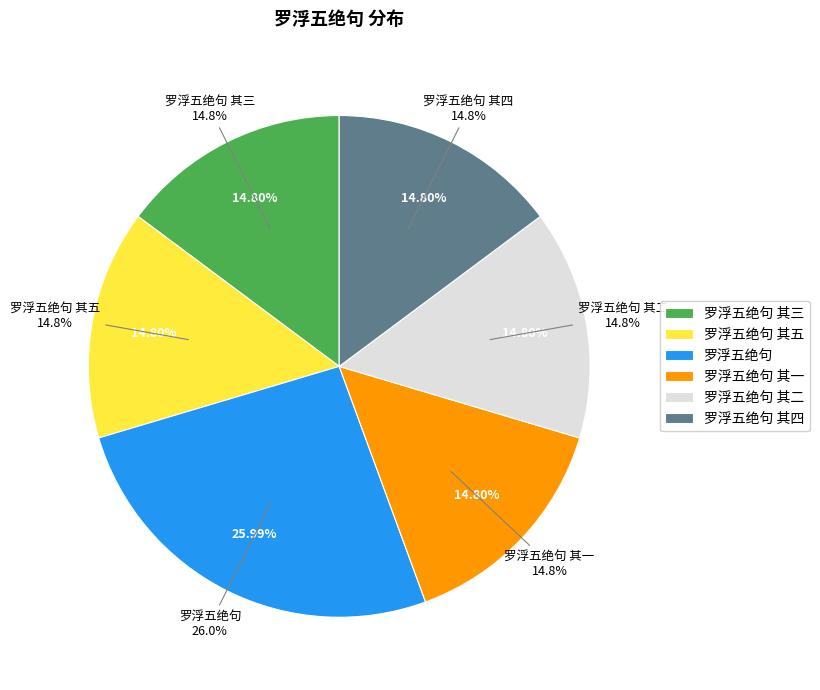

What is the change in value from 罗浮五绝句 to 罗浮五绝句 其一?

-312054